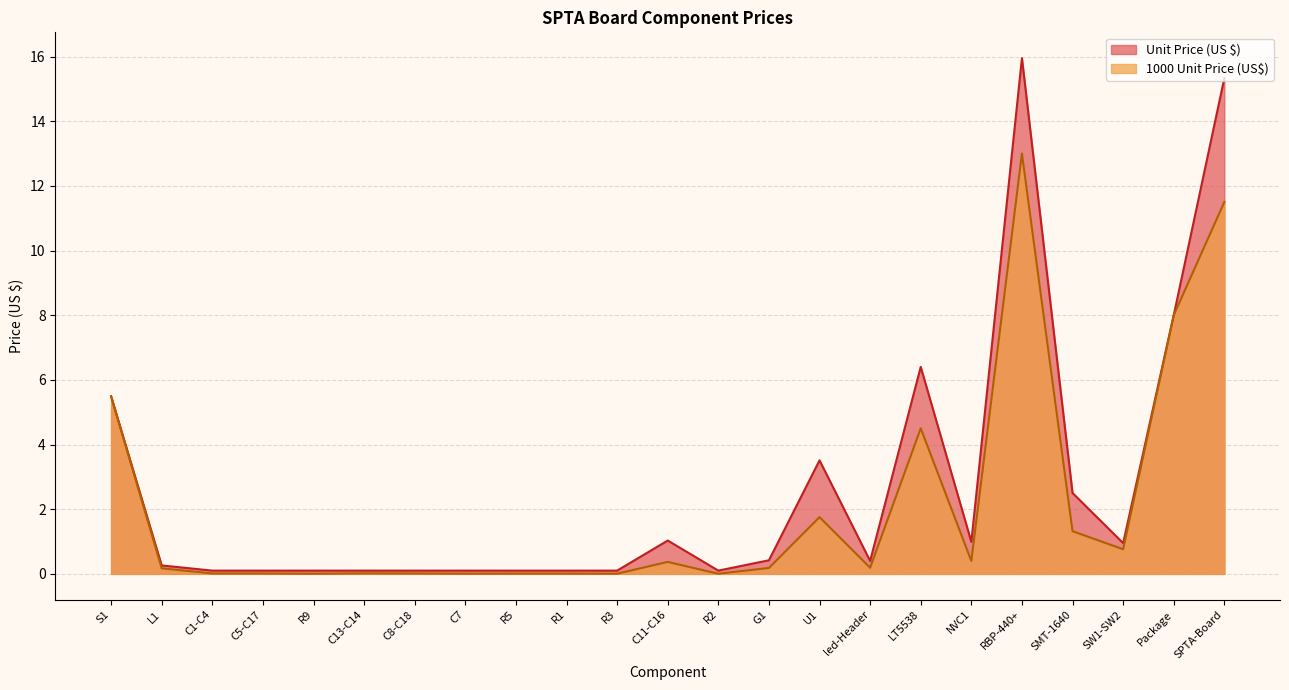

Reading left to right, list all the values displayed in this chart.

Unit Price (US $): 5.5	0.3	0.1	0.1	0.1	0.1	0.1	0.1	0.1	0.1	0.1	1.0	0.1	0.4	3.5	0.4	6.4	1.0	15.9	2.5	0.9	8.0	15.3
1000 Unit Price (US$): 5.5	0.2	0.0	0.0	0.0	0.0	0.0	0.0	0.0	0.0	0.0	0.4	0.0	0.2	1.8	0.2	4.5	0.4	13.0	1.3	0.8	8.0	11.5